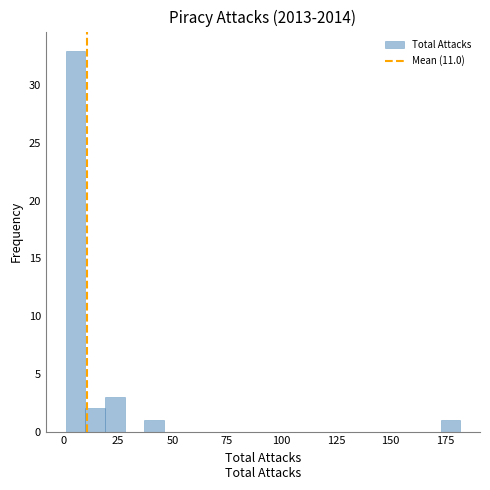

Around what value on the x-axis is the tallest bar? Give the approximate position of its centre, as read against the axis.

5